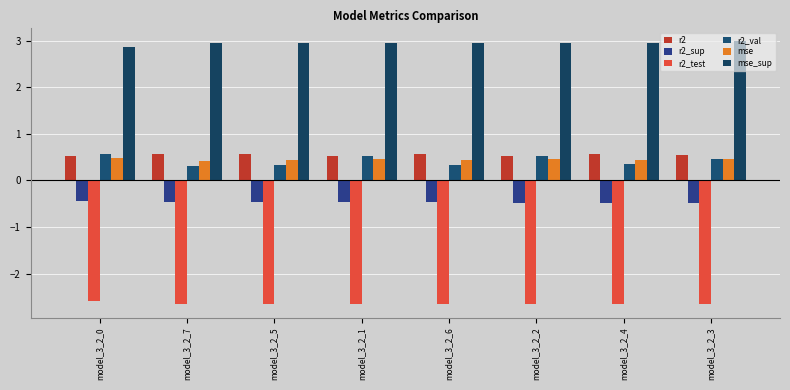

Count the r2_val values in the range 0 to 1.

8